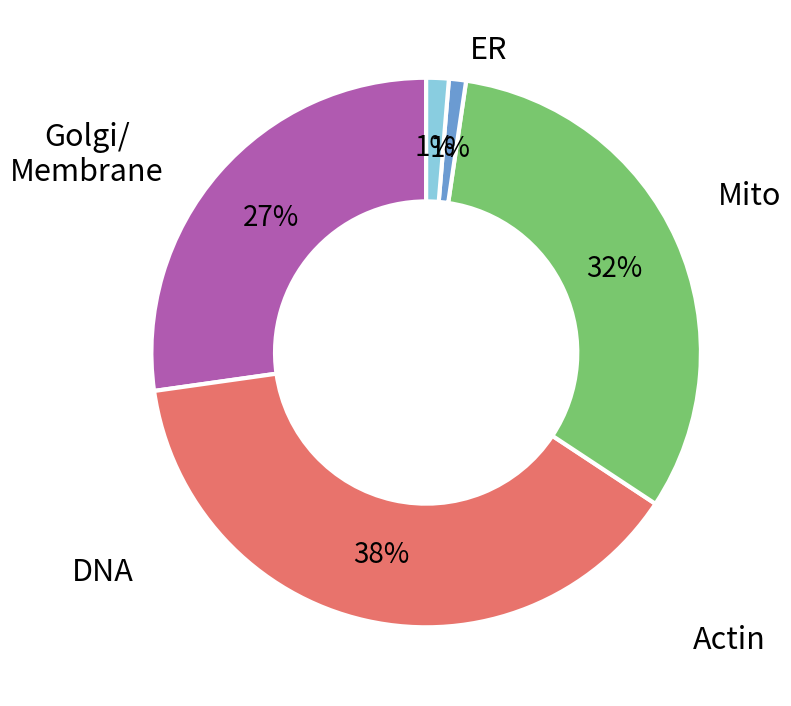

Is there any slice that represents more than half of the pie?

No